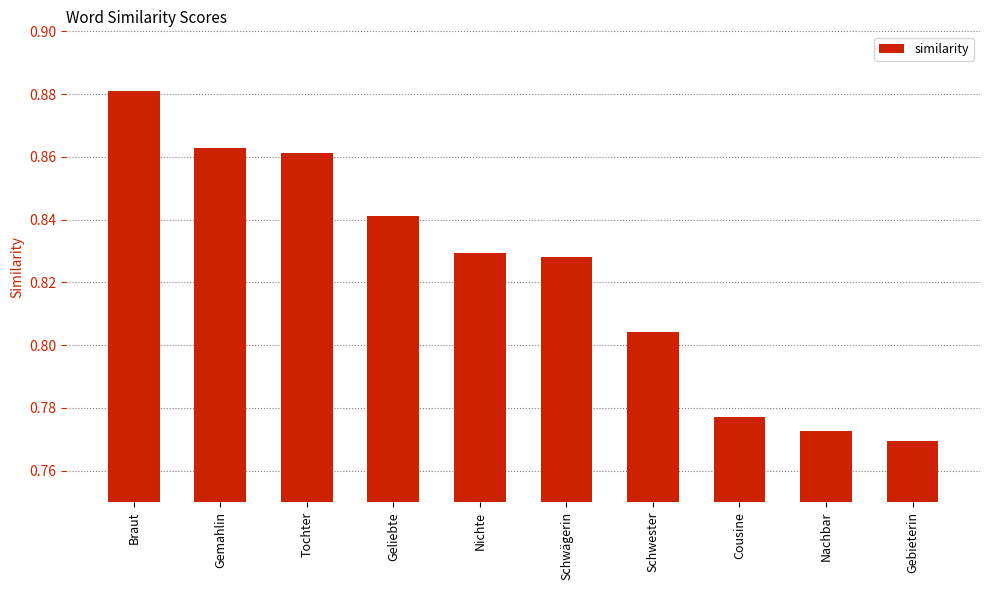

Which has a higher value, Cousine or Gemahlin?

Gemahlin